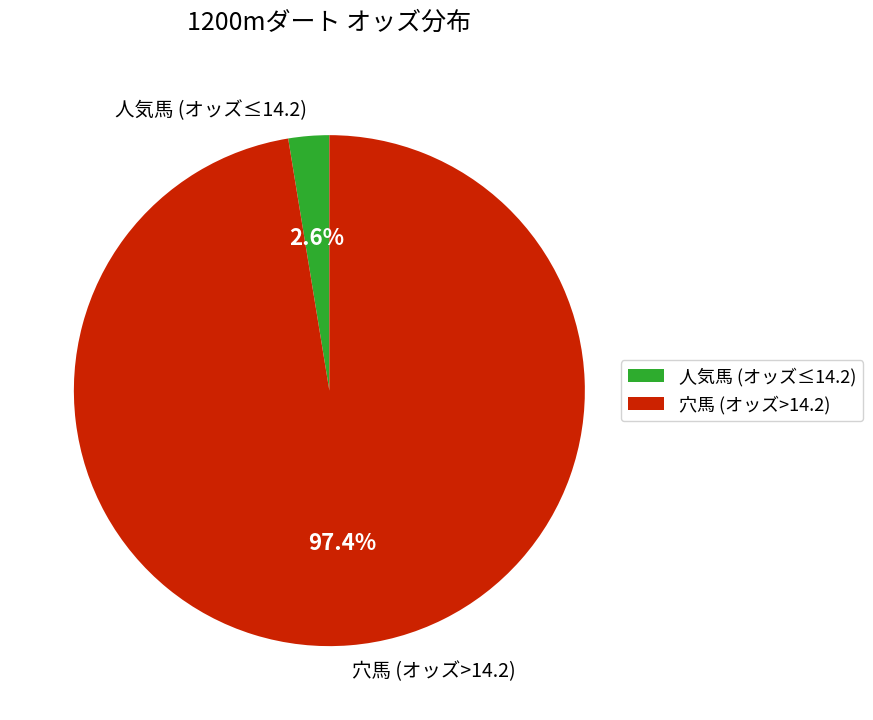

Rank the categories by value from lowest to highest.

人気馬 (オッズ≤14.2), 穴馬 (オッズ>14.2)